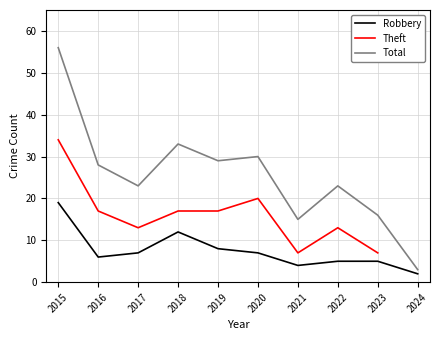

What is the value of the Total point at the 6th from the left?

30.0